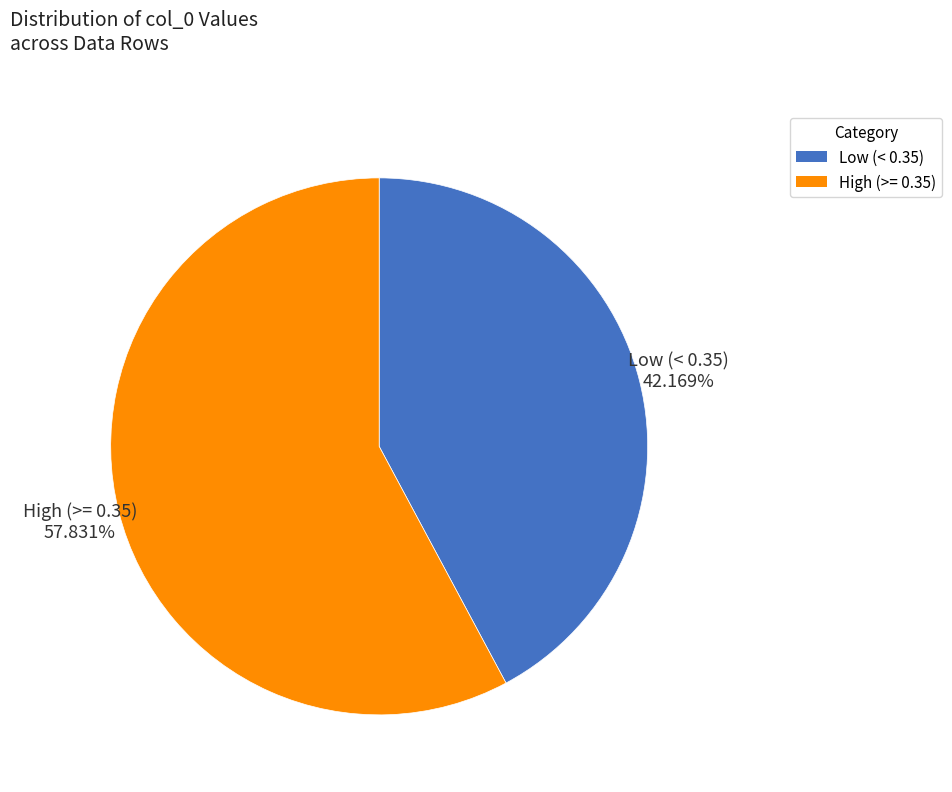

Is there a majority slice in this chart?

Yes